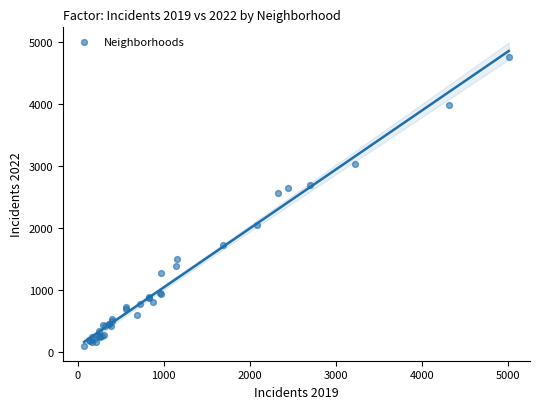

What Y value in the scatter plot is closest to 2430?

2566